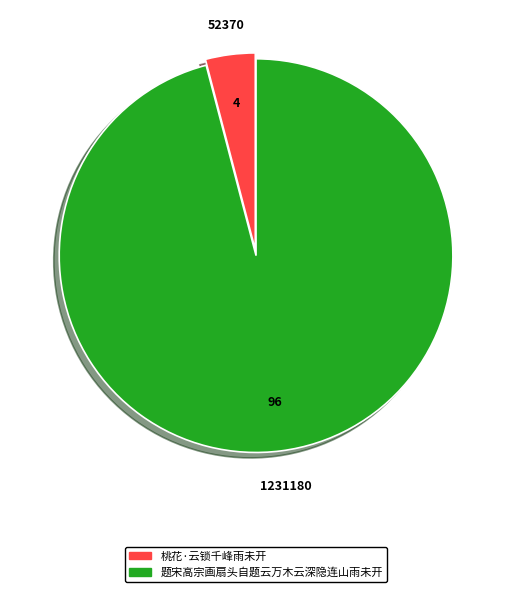

Which has a higher value, 桃花·云锁千峰雨未开 or 题宋高宗画扇头自题云万木云深隐连山雨未开?

题宋高宗画扇头自题云万木云深隐连山雨未开